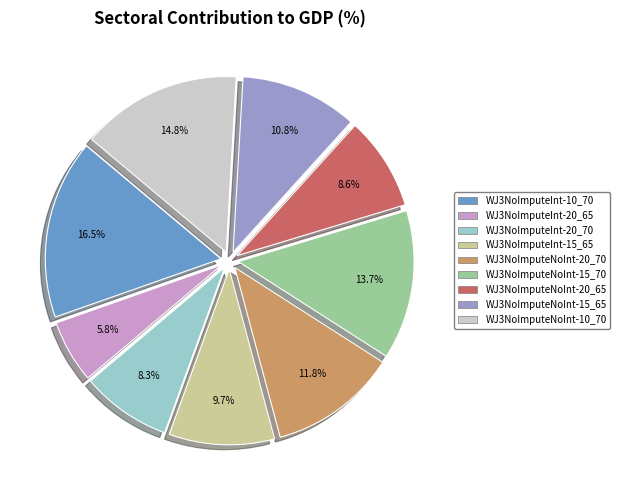

Is there any slice that represents more than half of the pie?

No